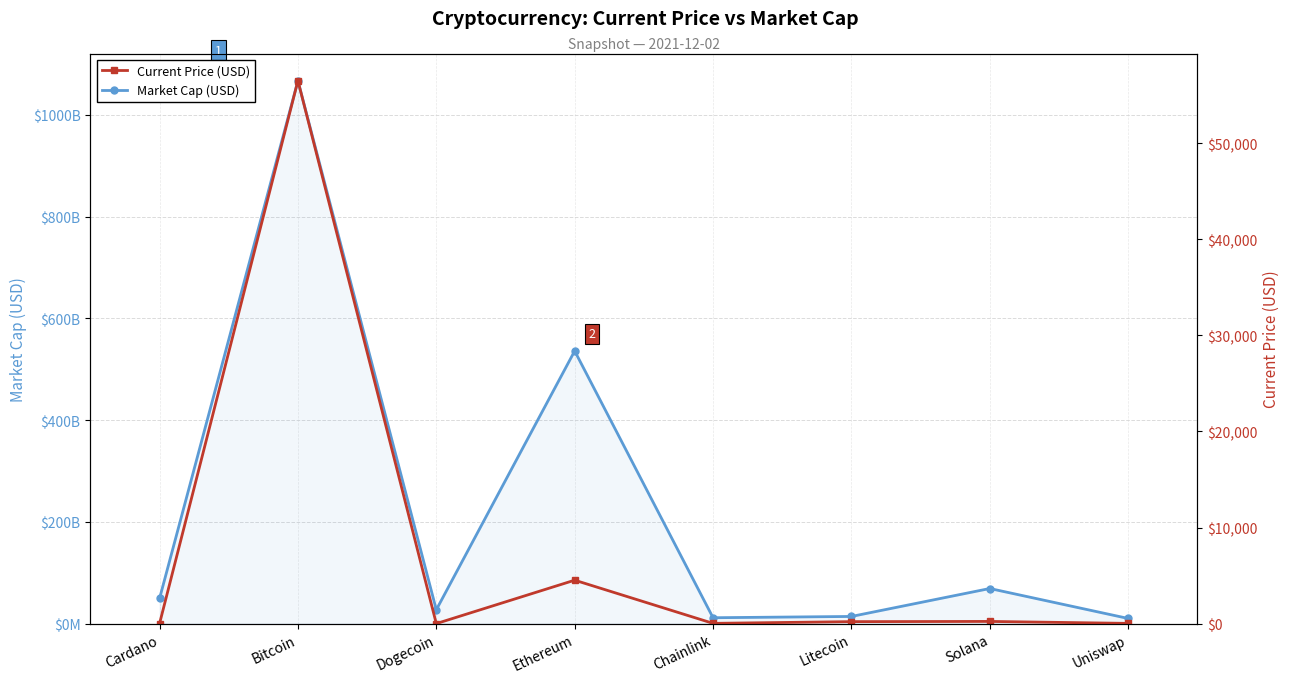

Where is the first local maximum for Current Price (USD)?

Bitcoin